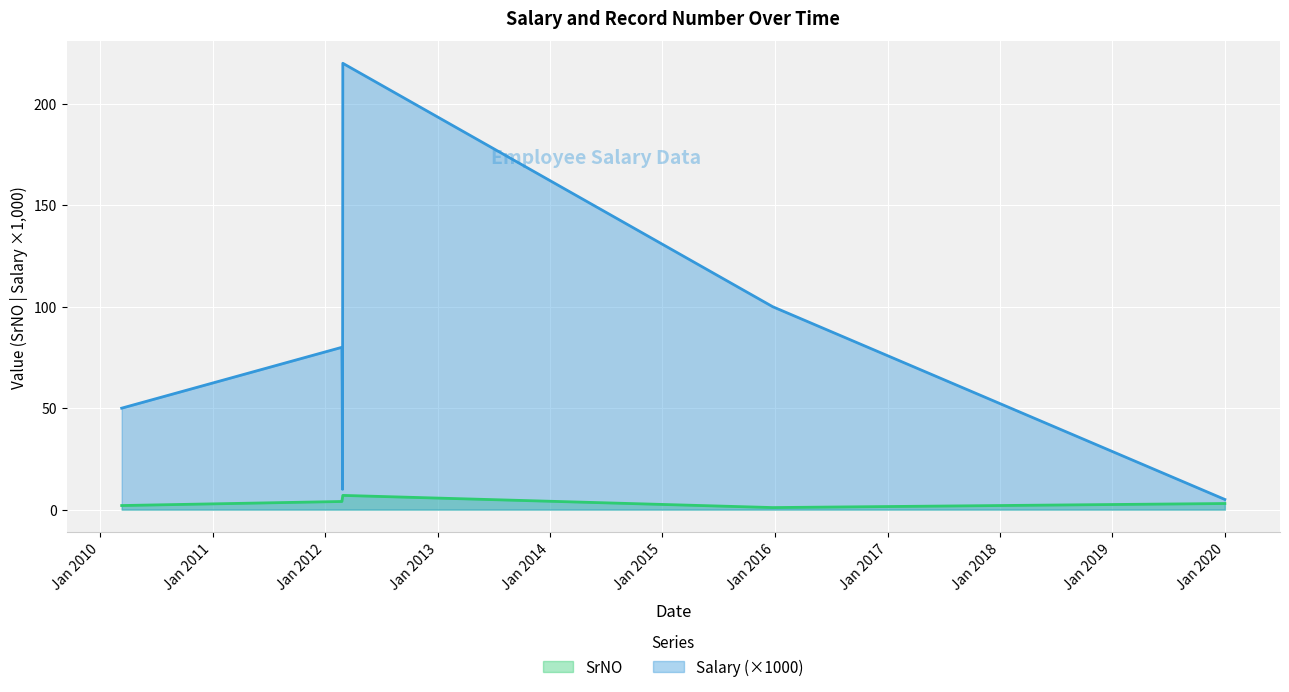

True or false: SrNO and Salary intersect in this chart.

False